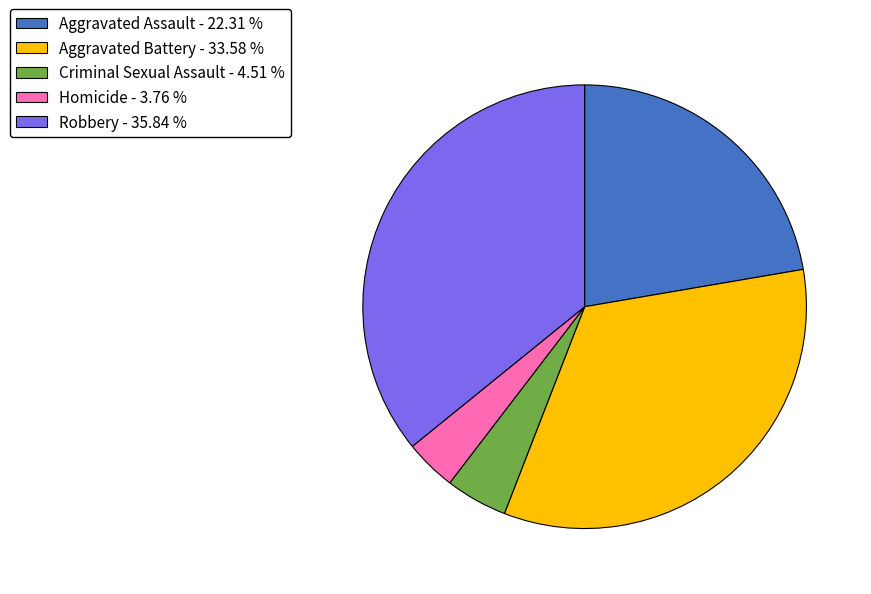

Is it true that Aggravated Assault is 28% of the pie?

False